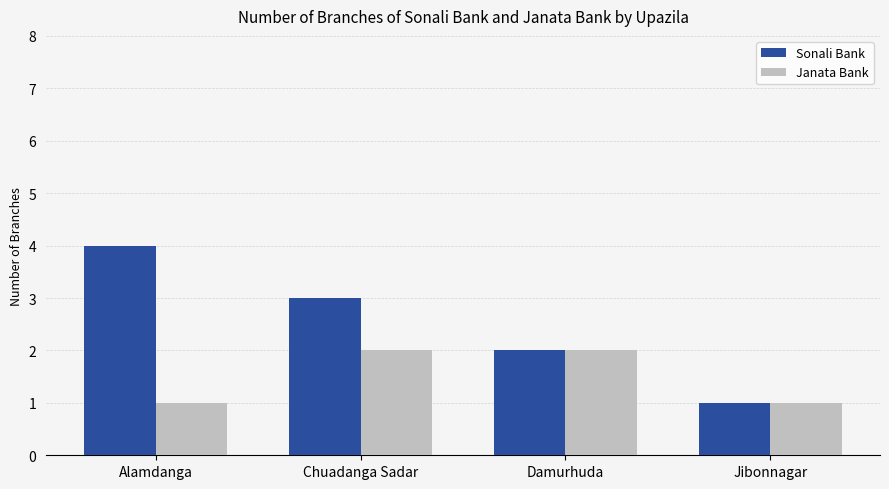

What value does the Sonali Bank series have at Alamdanga?

4